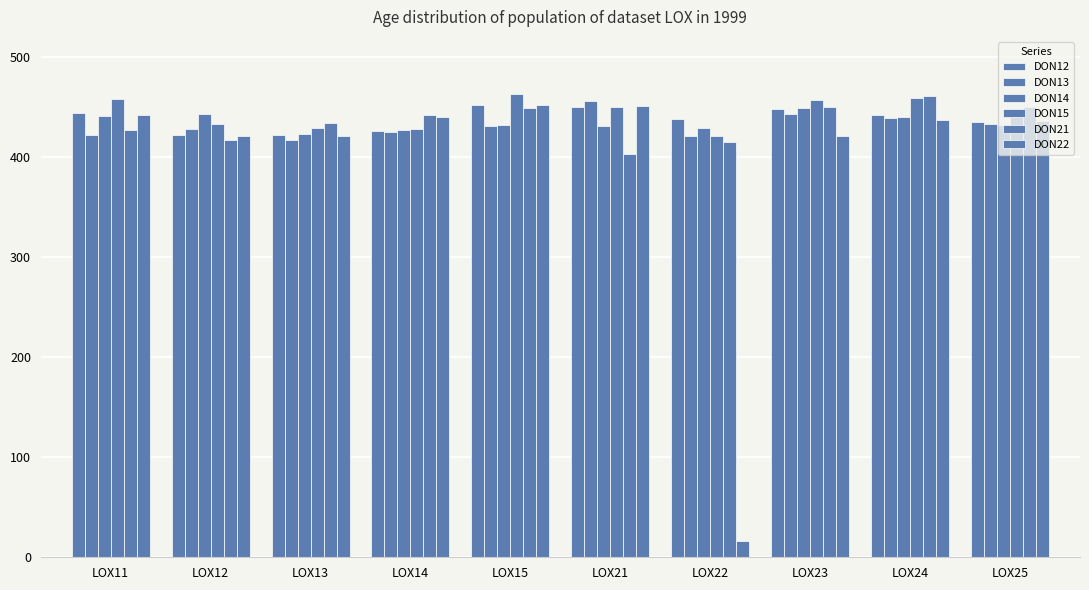

At how many categories does at least one series exceed 386?

10